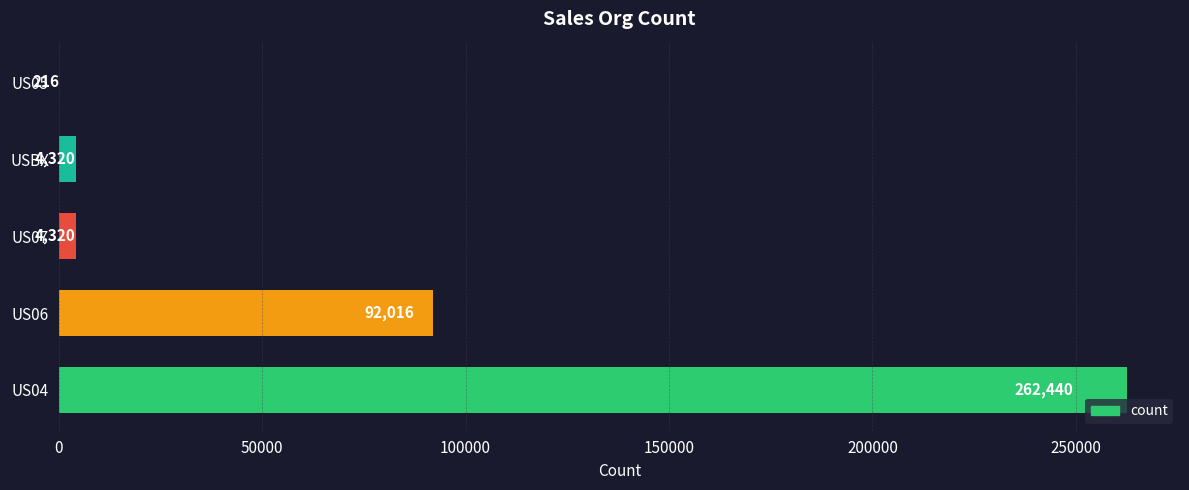

Are the bars grouped side by side (vs. stacked)?

No